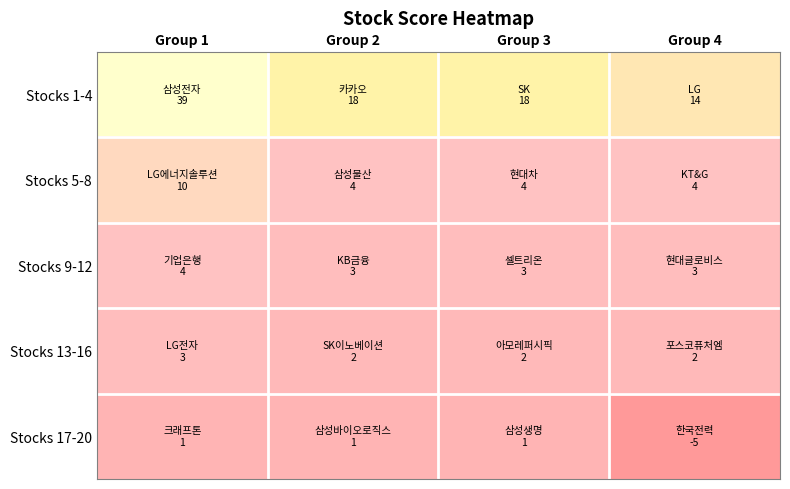

What is the minimum value shown in the chart?

-5